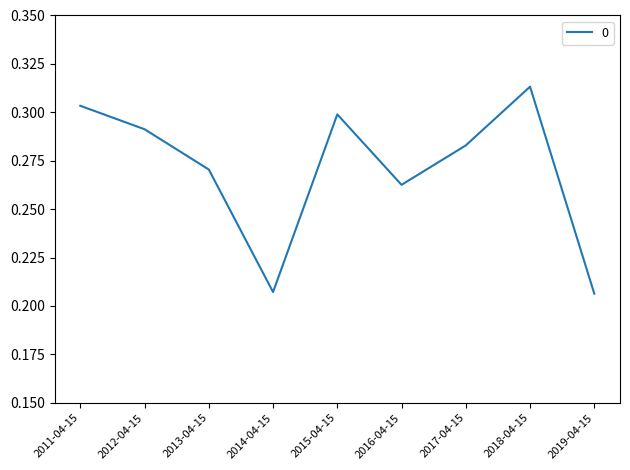

True or false: the data shows 0.4 at 2015-04-15.

False